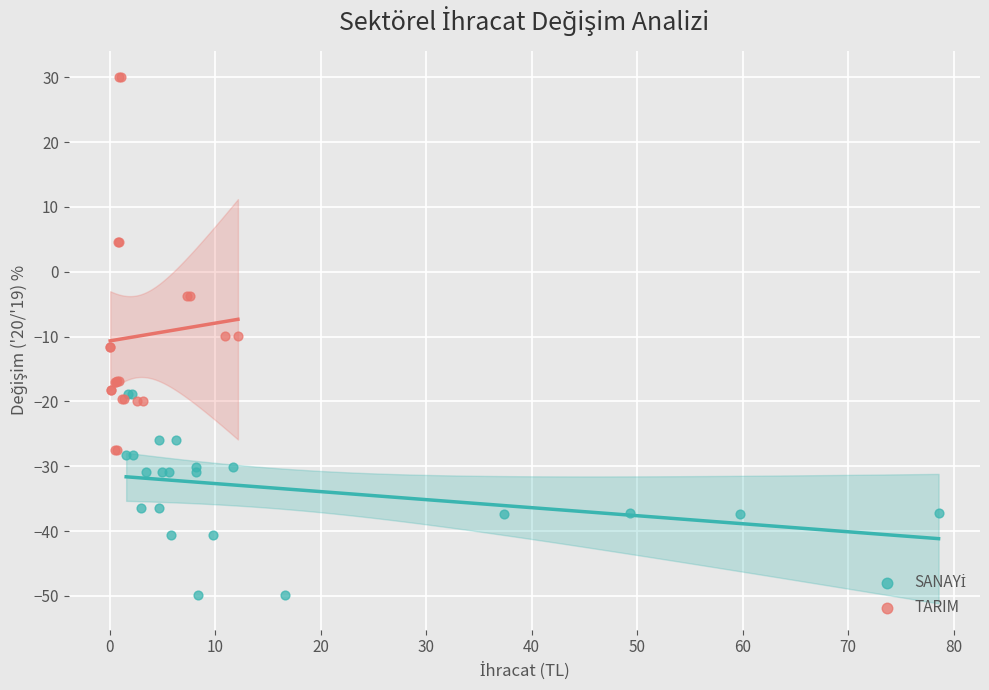

Which series contains the highest Y value?

TARIM